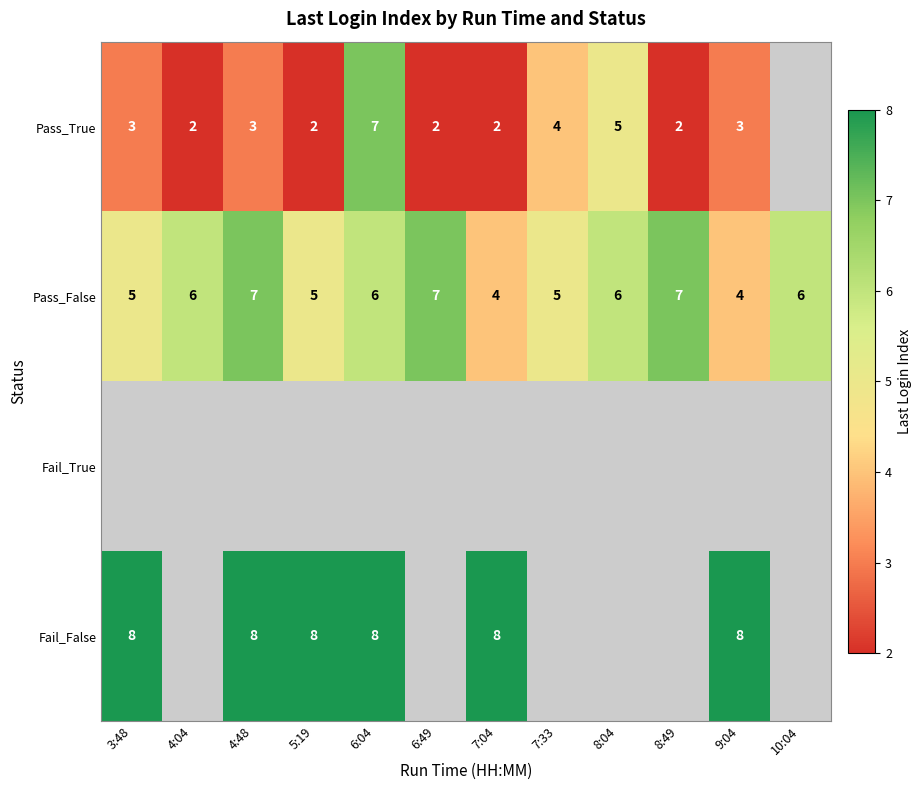

The value of Pass_False at 7:04 is 4. True or false?

True